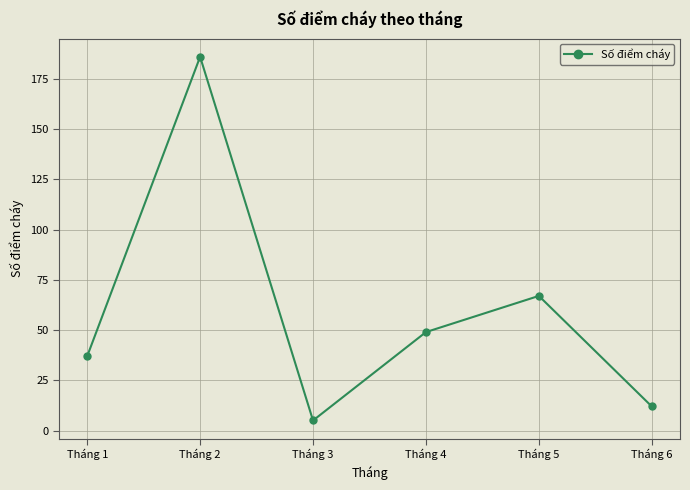

Rank the categories by value from highest to lowest.

Tháng 2, Tháng 5, Tháng 4, Tháng 1, Tháng 6, Tháng 3